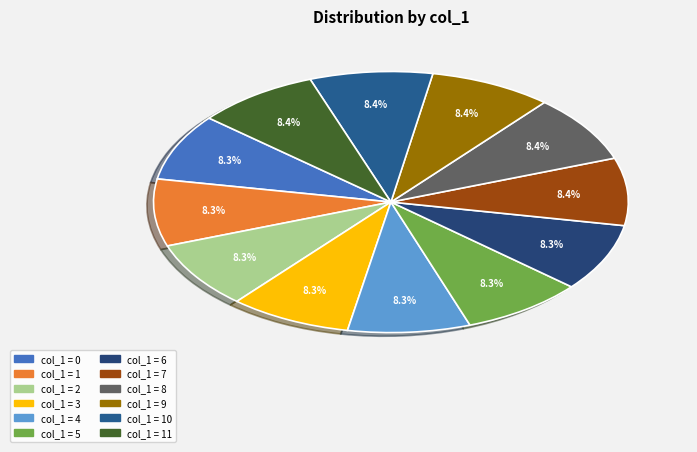

Rank the categories by value from highest to lowest.

11, 10, 9, 8, 7, 6, 5, 4, 3, 2, 1, 0